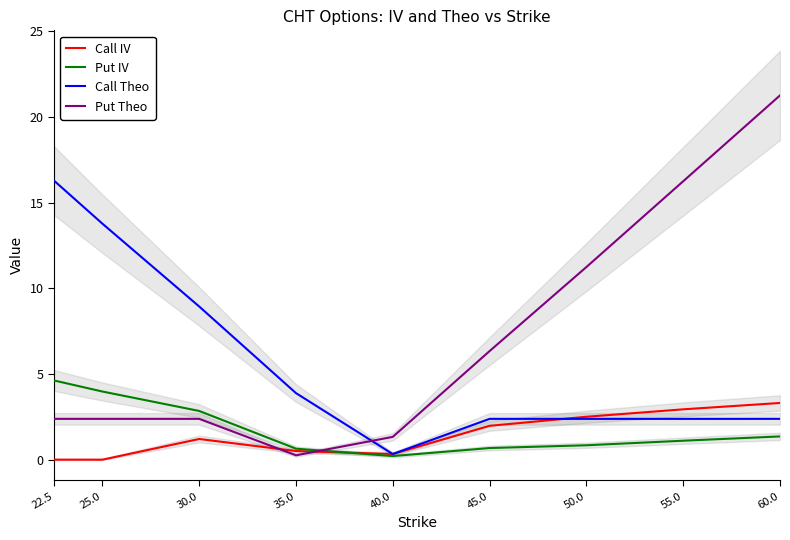

At which label does Call Theo reach its peak?

22.5